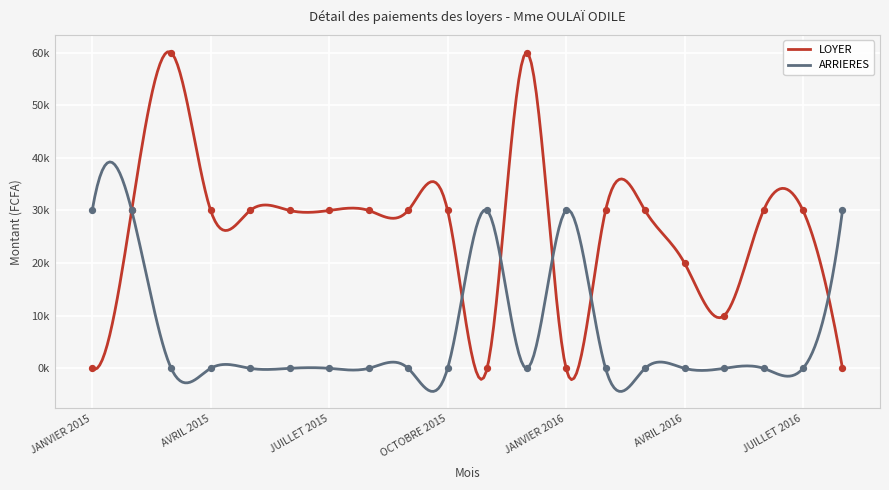

Is the value of LOYER at JANVIER 2016 greater than the value of ARRIERES at JUIN 2015?

No